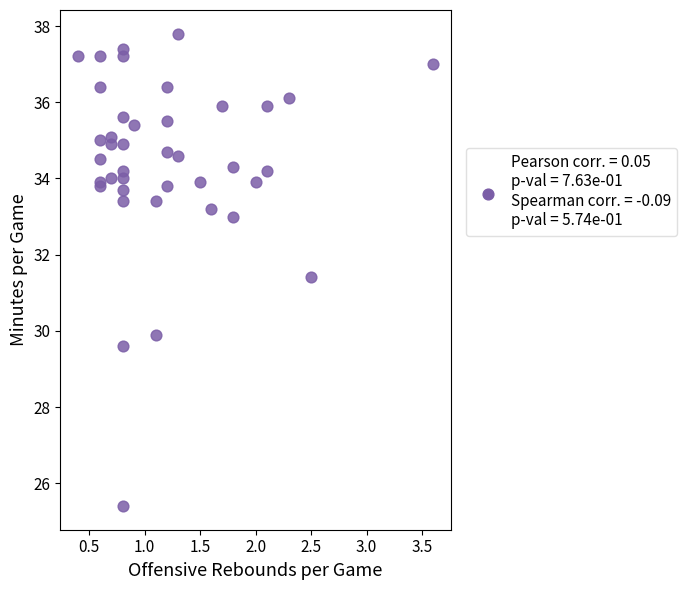

What Y value in the scatter plot is closest to 31?

31.4